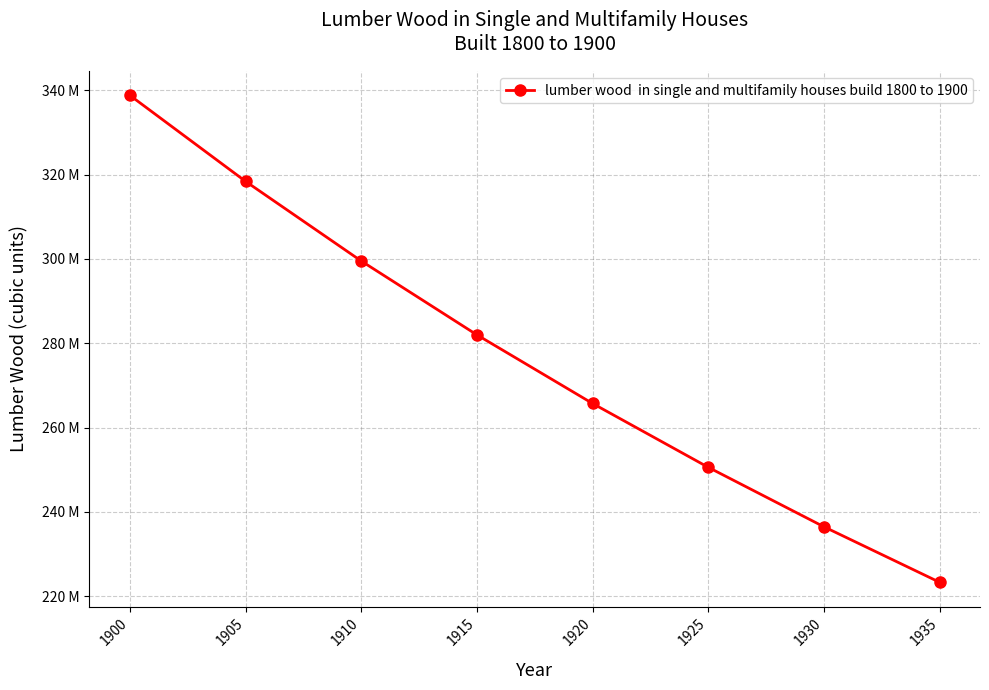

Where does the data first go above 281991993?

1900